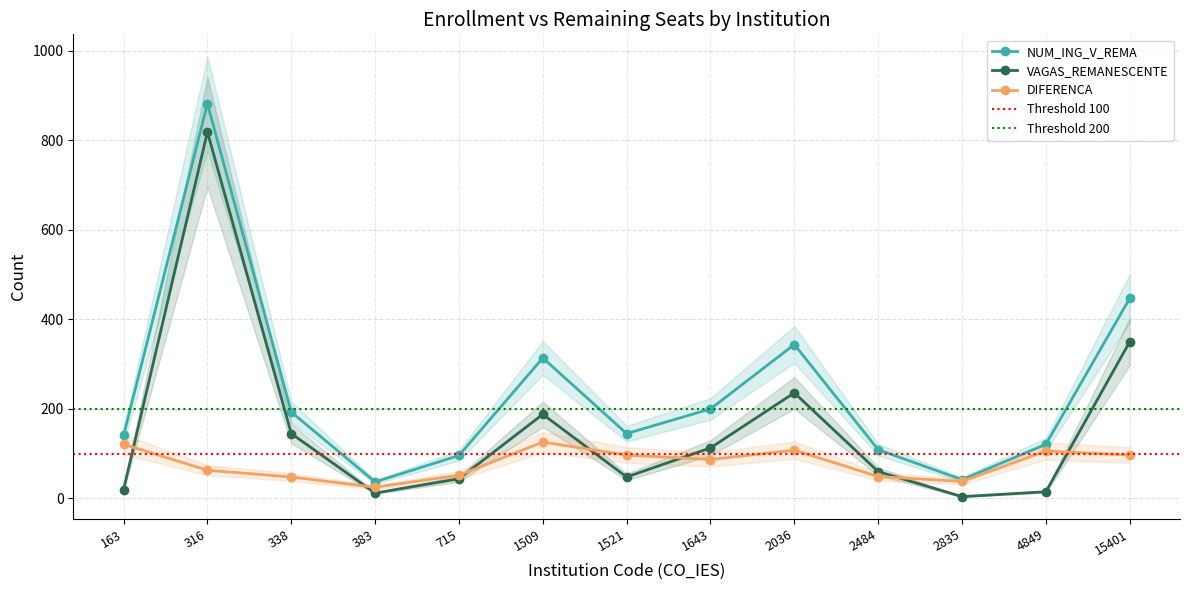

What is the average value of the VAGAS_REMANESCENTE series?

158